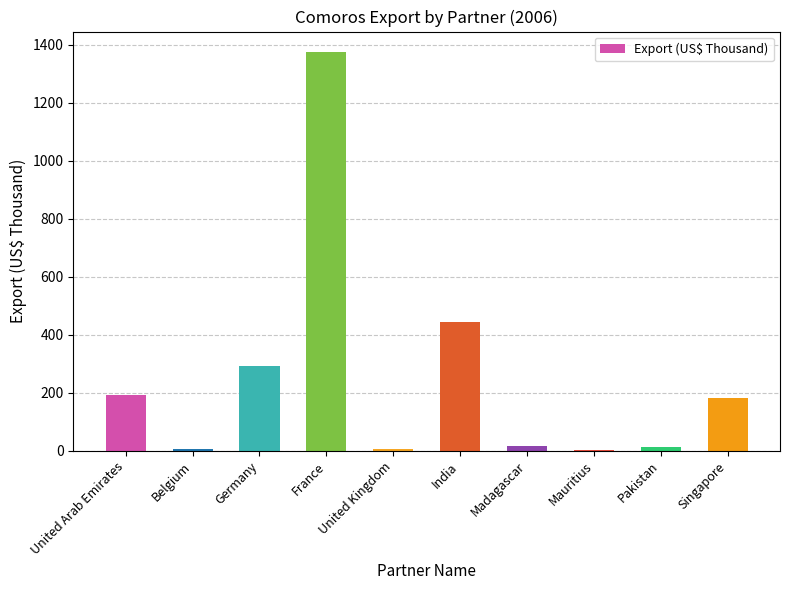

Which label corresponds to the largest value in the chart?

France